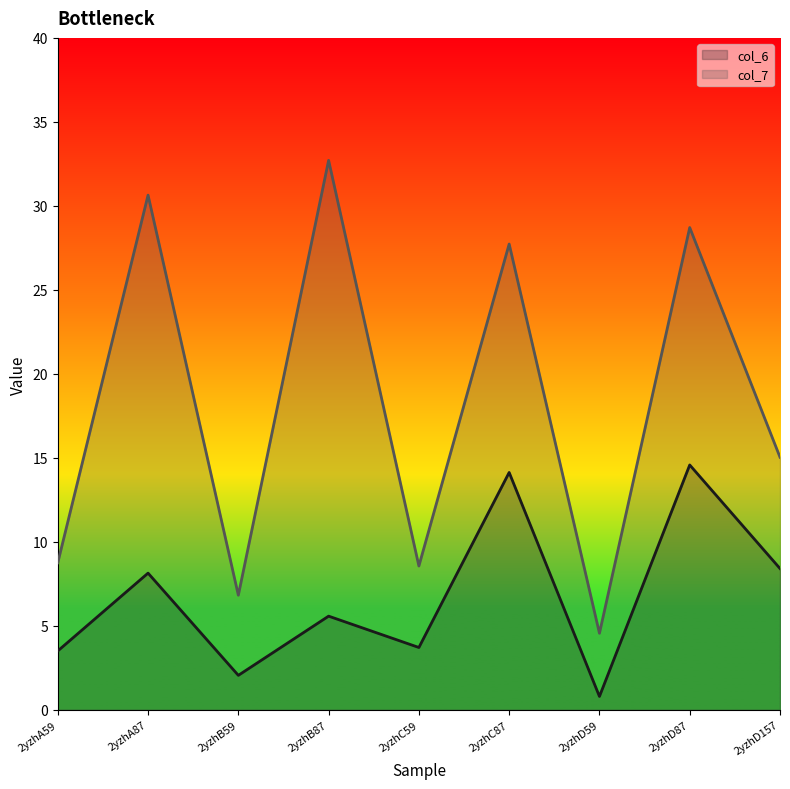

How many categories are shown in the chart?

9